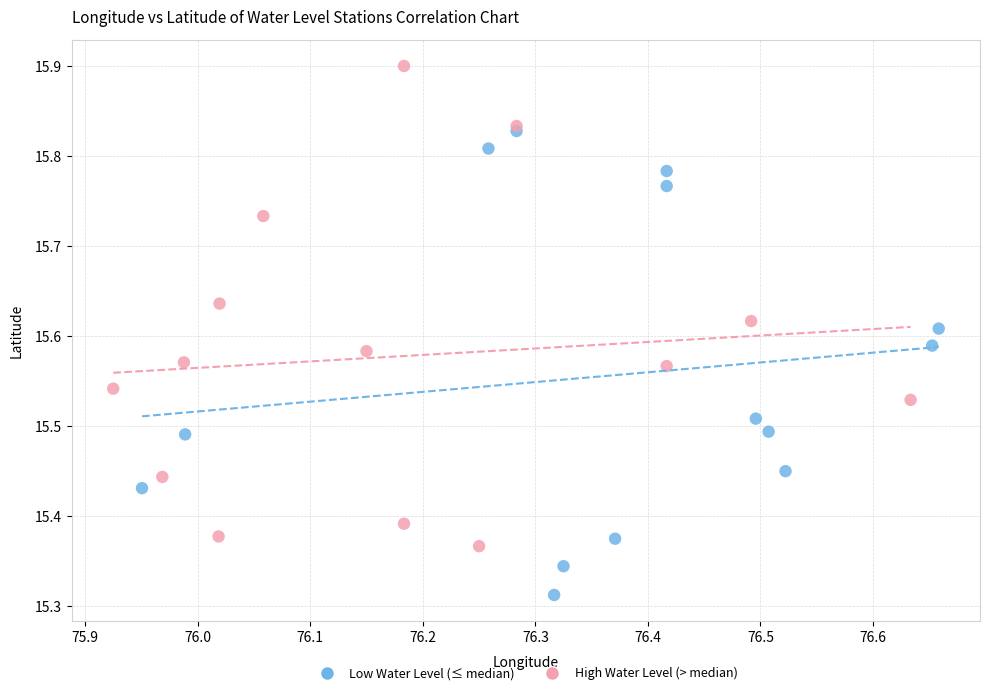

Which series reaches the minimum Y coordinate?

Low Water Level (≤ median)